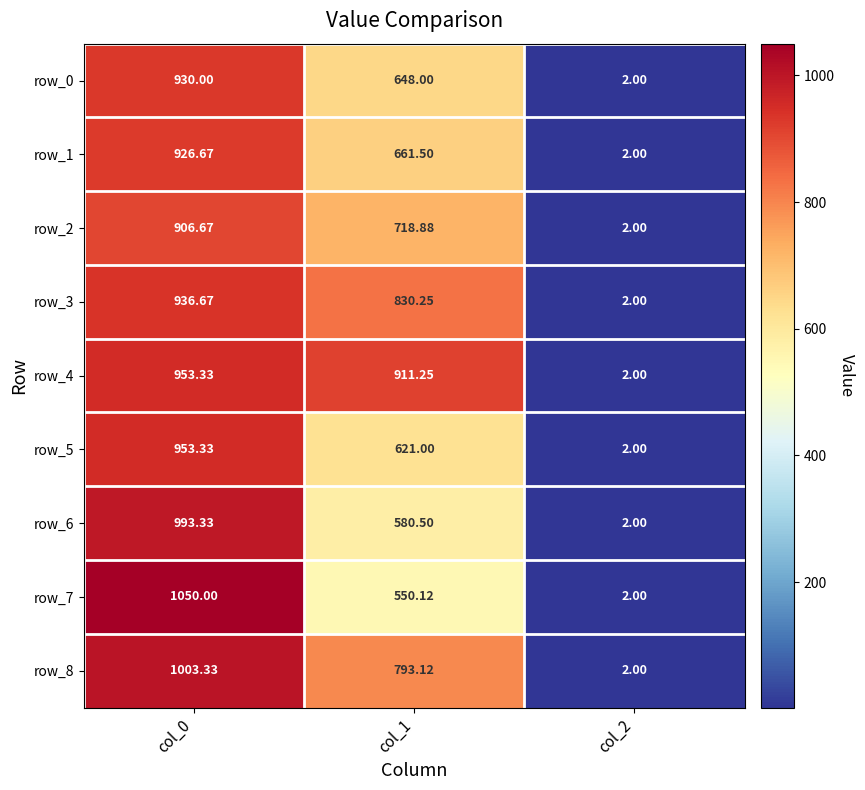

What is the difference between the highest and lowest values at col_1?

361.1